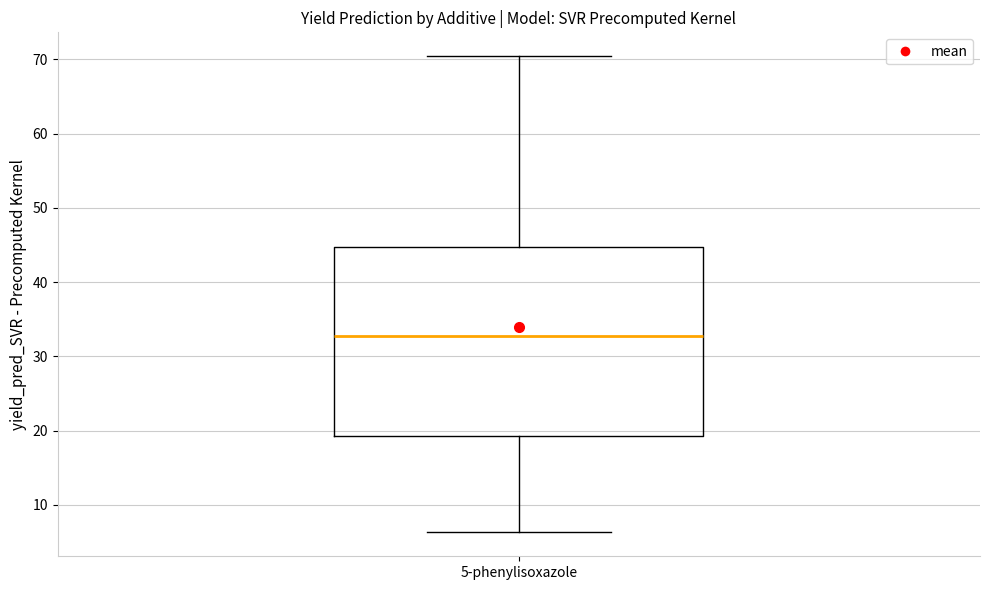

Where does the median line of the box for 5-phenylisoxazole sit on the y-axis? The values are not printed on the chart, so give them approximately, as read against the axis.

33